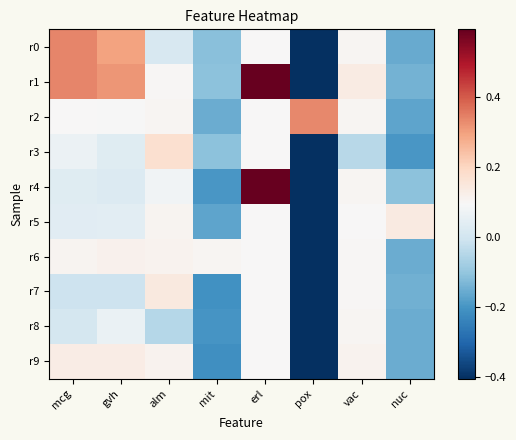

Reading right to left, what are all the values shown in this chart?

r0: nuc=-0.2	vac=0.1	pox=-0.4	erl=0.1	mit=-0.1	alm=0.0	gvh=0.3	mcg=0.3
r1: nuc=-0.1	vac=0.1	pox=-0.4	erl=0.6	mit=-0.1	alm=0.1	gvh=0.3	mcg=0.3
r2: nuc=-0.2	vac=0.1	pox=0.3	erl=0.1	mit=-0.2	alm=0.1	gvh=0.1	mcg=0.1
r3: nuc=-0.2	vac=-0.0	pox=-0.4	erl=0.1	mit=-0.1	alm=0.2	gvh=0.0	mcg=0.1
r4: nuc=-0.1	vac=0.1	pox=-0.4	erl=0.6	mit=-0.2	alm=0.1	gvh=0.0	mcg=0.0
r5: nuc=0.1	vac=0.1	pox=-0.4	erl=0.1	mit=-0.2	alm=0.1	gvh=0.0	mcg=0.0
r6: nuc=-0.2	vac=0.1	pox=-0.4	erl=0.1	mit=0.1	alm=0.1	gvh=0.1	mcg=0.1
r7: nuc=-0.1	vac=0.1	pox=-0.4	erl=0.1	mit=-0.2	alm=0.1	gvh=-0.0	mcg=-0.0
r8: nuc=-0.2	vac=0.1	pox=-0.4	erl=0.1	mit=-0.2	alm=-0.0	gvh=0.1	mcg=0.0
r9: nuc=-0.2	vac=0.1	pox=-0.4	erl=0.1	mit=-0.2	alm=0.1	gvh=0.1	mcg=0.1